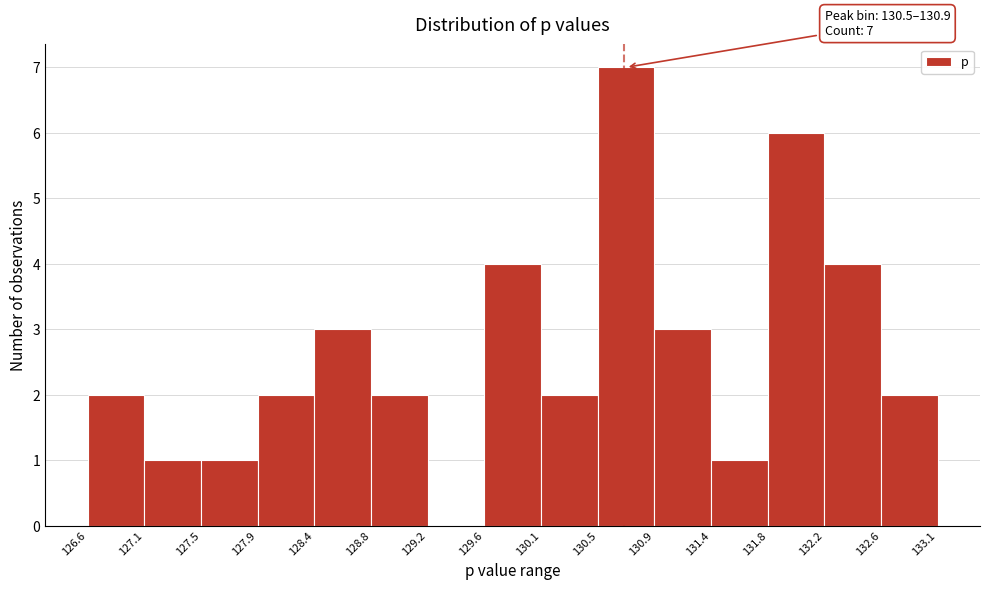

Over which range of the x-axis is the bar tallest?

130.5 to 130.9